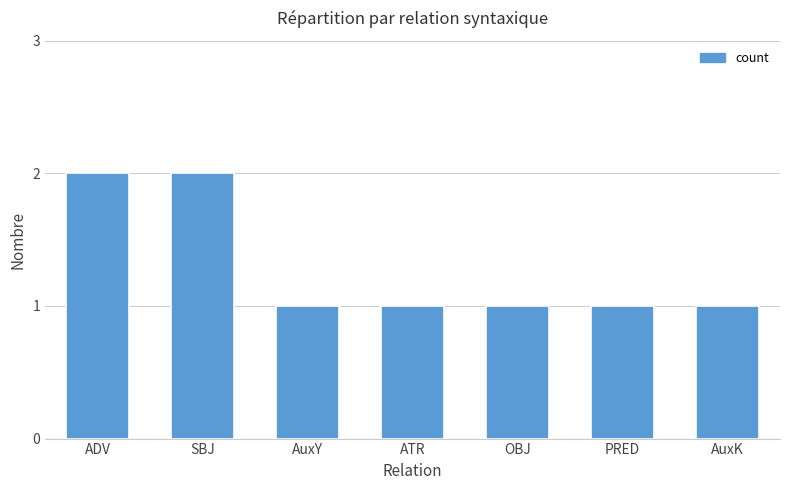

What is the sum of all values?

9